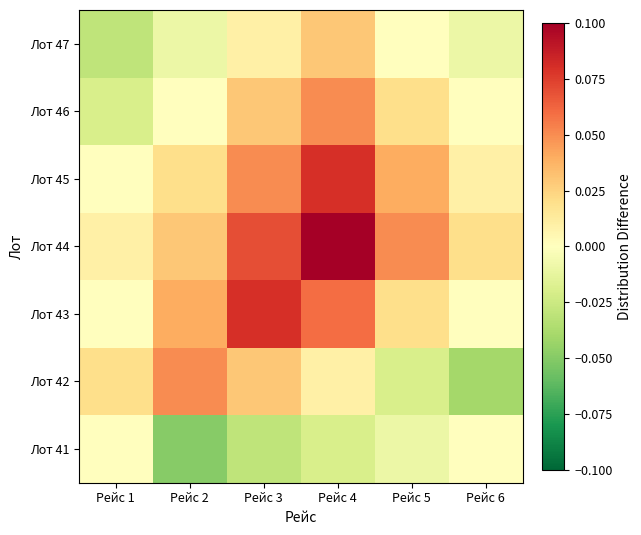

How many series are shown in this chart?

7